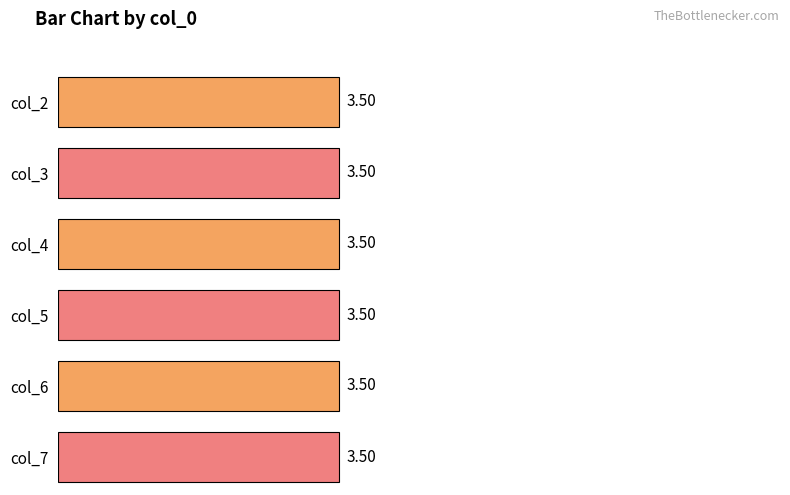

The col_3 series shows 3 at 1. True or false?

False